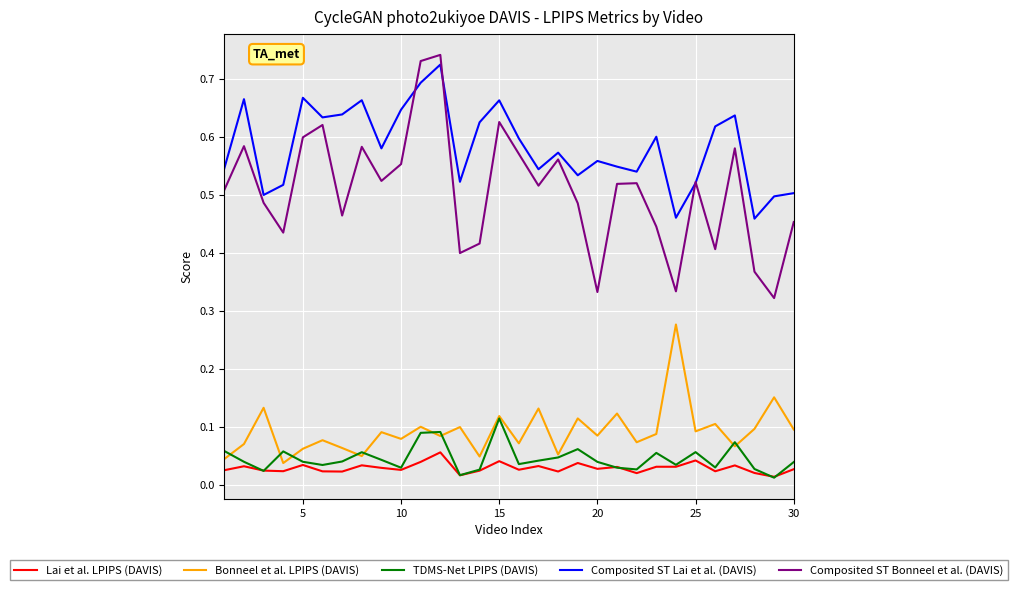

At how many categories does at least one series exceed 0?

30